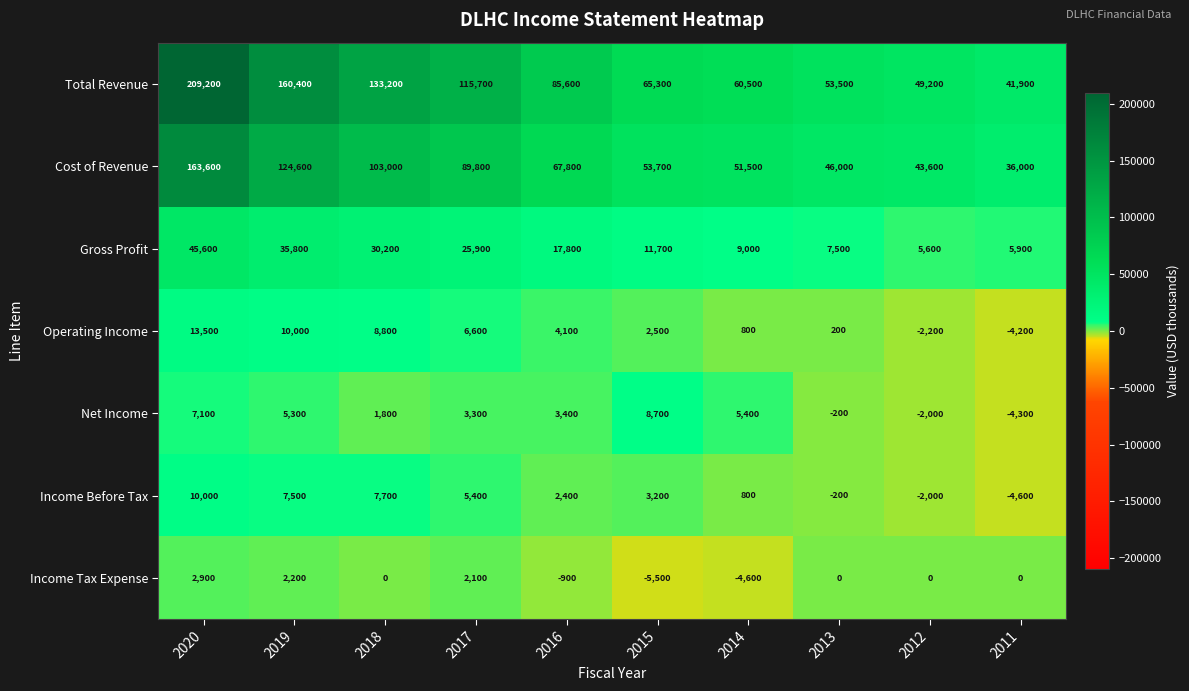

Which label corresponds to the largest value in the chart?

2020